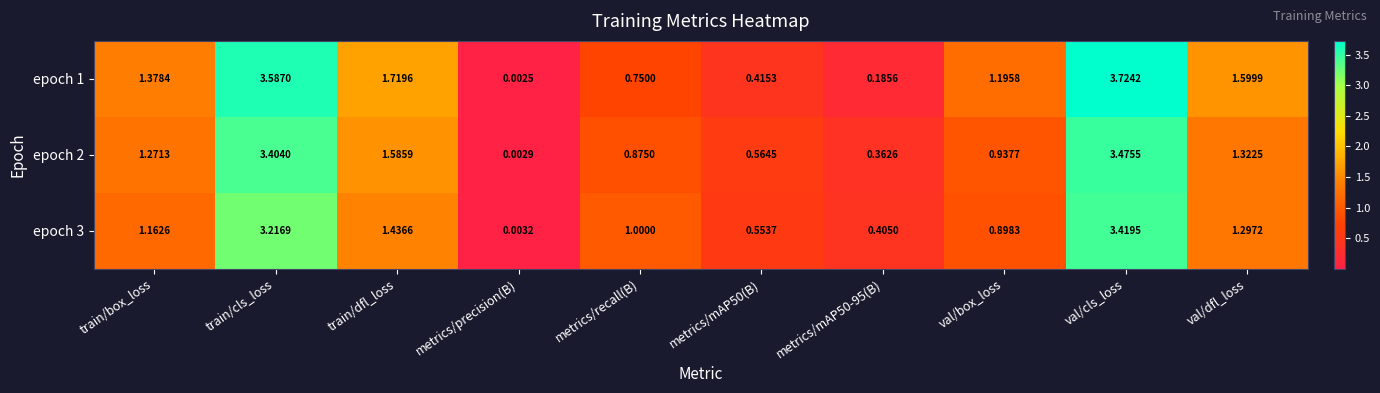

At which label does epoch 3 first exceed 1?

train/box_loss